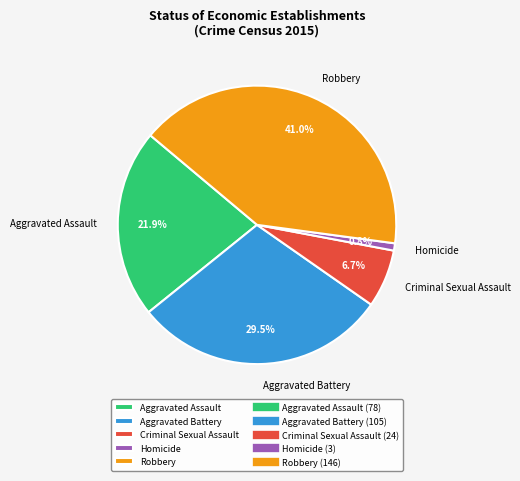

Does Criminal Sexual Assault account for over 50% of the chart?

No